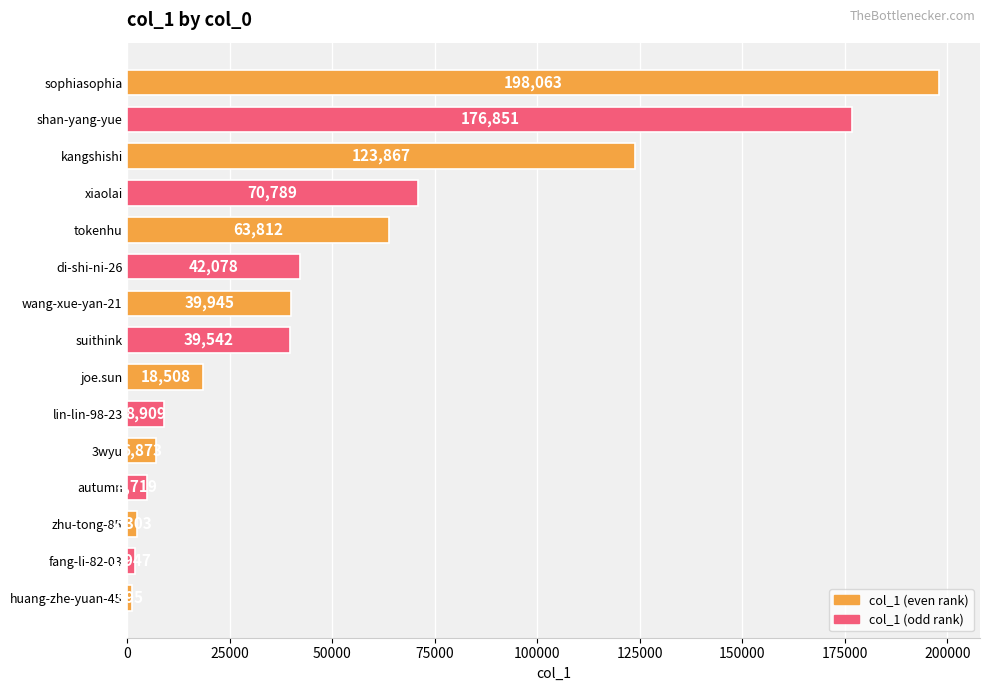

What is the change in value from kangshishi to suithink?

-84325